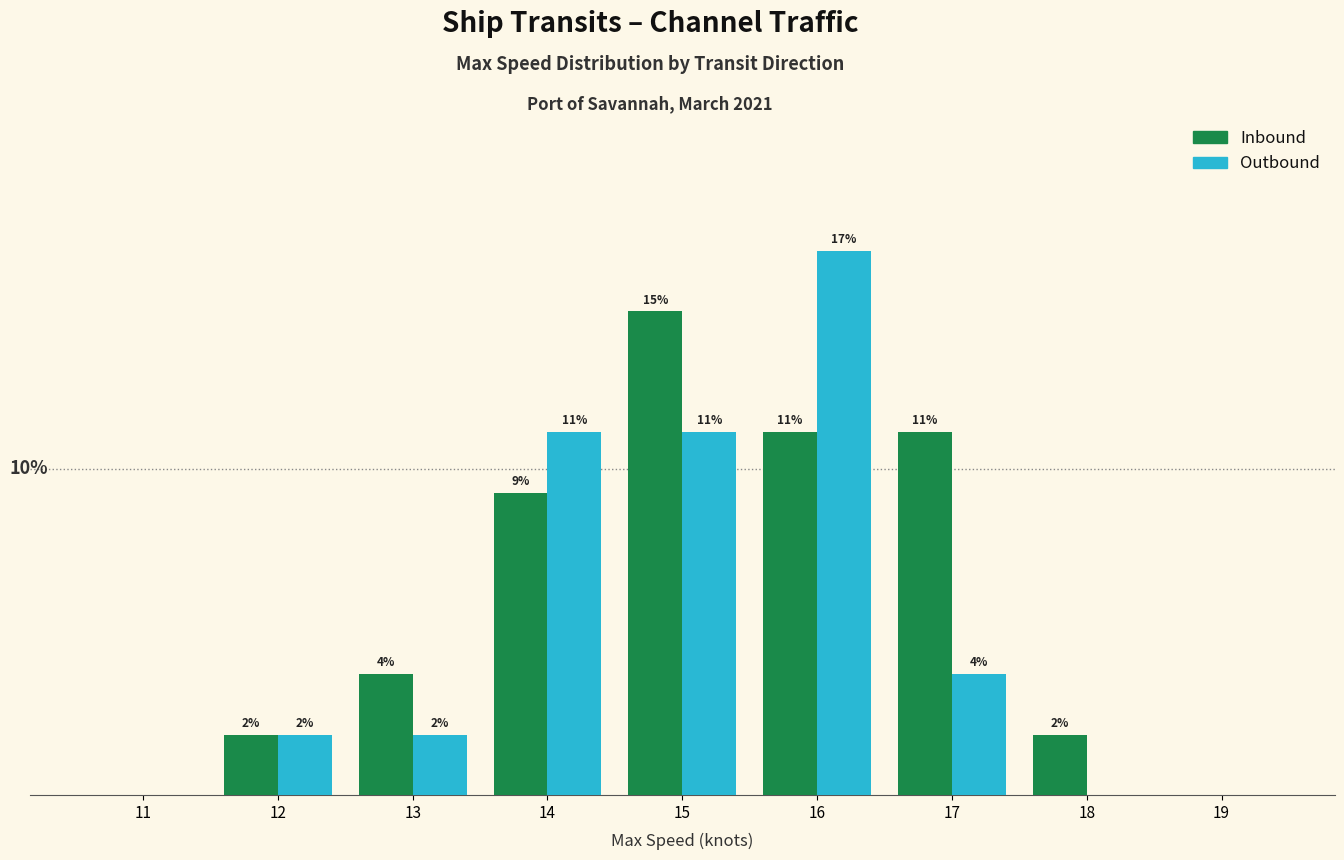

What are all the series names shown in the legend?

Inbound, Outbound